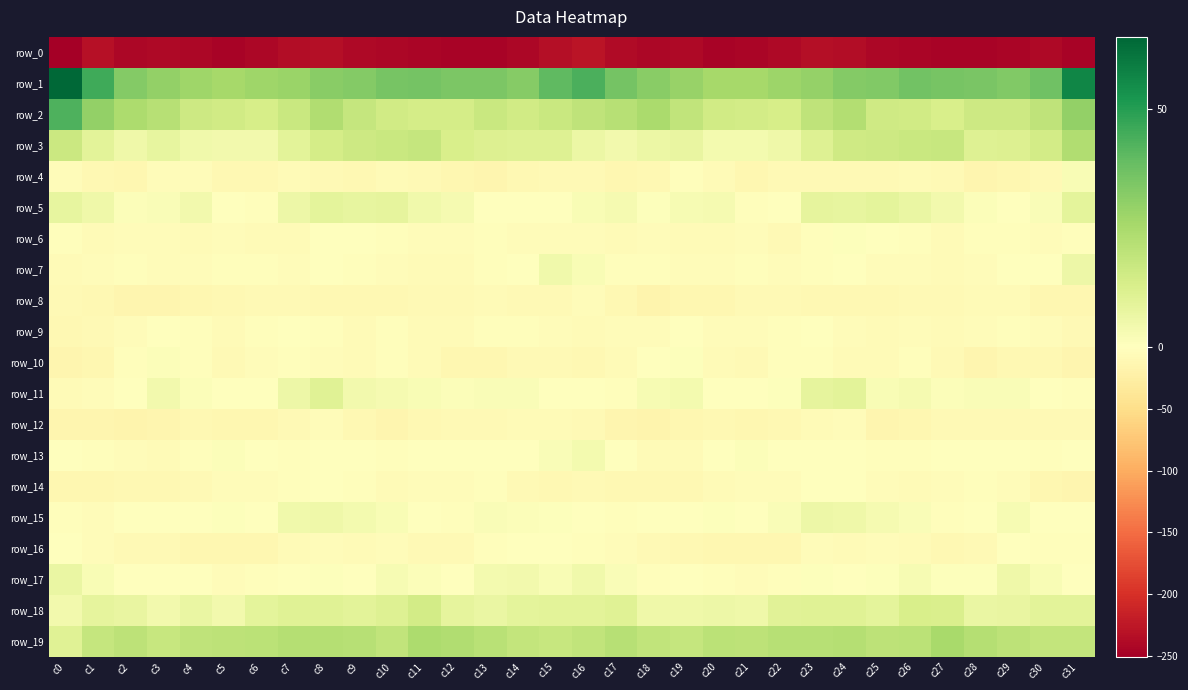

Reading right to left, extract all data points from this chart.

row_0: c31=-244.6	c30=-239.6	c29=-244.0	c28=-246.0	c27=-244.5	c26=-242.6	c25=-241.7	c24=-236.5	c23=-234.4	c22=-240.2	c21=-244.5	c20=-245.0	c19=-239.9	c18=-241.4	c17=-237.8	c16=-228.5	c15=-234.1	c14=-242.2	c13=-245.4	c12=-245.6	c11=-243.8	c10=-242.0	c9=-240.6	c8=-234.3	c7=-236.5	c6=-241.7	c5=-245.7	c4=-242.2	c3=-240.4	c2=-240.7	c1=-232.5	c0=-250.4
row_1: c31=56.5	c30=37.0	c29=33.3	c28=34.7	c27=35.1	c26=36.3	c25=33.2	c24=32.6	c23=29.2	c22=27.8	c21=25.7	c20=25.8	c19=28.8	c18=31.7	c17=35.6	c16=43.6	c15=40.1	c14=32.2	c13=34.5	c12=34.5	c11=36.1	c10=35.5	c9=32.8	c8=31.5	c7=28.3	c6=27.4	c5=25.5	c4=27.3	c3=29.6	c2=33.0	c1=45.7	c0=65.1
row_2: c31=29.7	c30=19.5	c29=15.8	c28=15.8	c27=13.2	c26=15.0	c25=15.4	c24=22.8	c23=19.7	c22=13.7	c21=14.5	c20=15.1	c19=19.3	c18=24.7	c17=21.8	c16=19.8	c15=17.2	c14=15.0	c13=16.9	c12=14.2	c11=14.1	c10=15.0	c9=17.9	c8=22.9	c7=17.2	c6=13.5	c5=15.0	c4=16.2	c3=21.4	c2=24.2	c1=29.6	c0=43.1
row_3: c31=23.2	c30=14.5	c29=11.5	c28=11.2	c27=17.5	c26=17.2	c25=16.1	c24=15.6	c23=10.9	c22=5.6	c21=4.0	c20=3.9	c19=7.5	c18=6.4	c17=4.2	c16=6.4	c15=10.7	c14=11.1	c13=11.3	c12=13.1	c11=18.1	c10=16.9	c9=16.0	c8=13.9	c7=9.5	c6=4.3	c5=4.1	c4=5.0	c3=7.8	c2=5.3	c1=9.4	c0=16.4
row_4: c31=2.1	c30=-8.5	c29=-12.7	c28=-14.1	c27=-9.8	c26=-7.6	c25=-9.3	c24=-9.6	c23=-8.1	c22=-9.6	c21=-12.1	c20=-7.5	c19=-3.3	c18=-11.7	c17=-13.5	c16=-9.3	c15=-8.8	c14=-11.7	c13=-13.7	c12=-12.5	c11=-8.7	c10=-7.7	c9=-10.1	c8=-9.3	c7=-7.5	c6=-10.9	c5=-11.1	c4=-5.2	c3=-5.2	c2=-13.6	c1=-10.0	c0=-5.9
row_5: c31=8.7	c30=1.6	c29=-0.6	c28=1.3	c27=4.2	c26=6.9	c25=8.9	c24=8.1	c23=8.3	c22=0.1	c21=-3.0	c20=3.5	c19=3.0	c18=1.0	c17=3.2	c16=2.4	c15=0.2	c14=-0.6	c13=-0.5	c12=3.1	c11=4.7	c10=8.4	c9=8.1	c8=8.8	c7=5.7	c6=-2.2	c5=-0.7	c4=4.1	c3=1.9	c2=1.4	c1=5.6	c0=7.9
row_6: c31=-3.7	c30=-5.5	c29=-2.8	c28=-3.6	c27=-7.1	c26=-3.5	c25=-0.8	c24=0.8	c23=-3.4	c22=-8.0	c21=-5.6	c20=-6.4	c19=-6.4	c18=-4.5	c17=-7.2	c16=-5.8	c15=-5.4	c14=-5.5	c13=-2.0	c12=-5.4	c11=-5.7	c10=-2.9	c9=0.4	c8=-0.2	c7=-6.1	c6=-7.0	c5=-5.6	c4=-6.5	c3=-5.7	c2=-5.7	c1=-6.7	c0=-2.0
row_7: c31=5.9	c30=-0.9	c29=-1.8	c28=-5.5	c27=-7.8	c26=-4.5	c25=-4.3	c24=-1.1	c23=-2.8	c22=-3.9	c21=-2.5	c20=-5.4	c19=-5.5	c18=-3.2	c17=-2.3	c16=2.3	c15=5.0	c14=-1.6	c13=-2.6	c12=-7.2	c11=-6.0	c10=-5.3	c9=-2.6	c8=-1.2	c7=-4.2	c6=-2.5	c5=-3.8	c4=-5.5	c3=-5.0	c2=-2.8	c1=-4.1	c0=-6.2
row_8: c31=-12.9	c30=-12.0	c29=-6.5	c28=-7.6	c27=-8.4	c26=-9.7	c25=-10.4	c24=-11.7	c23=-10.1	c22=-9.7	c21=-9.5	c20=-12.5	c19=-13.7	c18=-16.1	c17=-10.3	c16=-5.1	c15=-8.3	c14=-9.4	c13=-6.3	c12=-8.2	c11=-8.6	c10=-10.2	c9=-10.6	c8=-11.4	c7=-9.8	c6=-9.2	c5=-10.7	c4=-13.1	c3=-14.4	c2=-15.1	c1=-10.0	c0=-9.6
row_9: c31=-8.4	c30=-4.0	c29=-2.8	c28=-5.0	c27=-7.0	c26=-4.2	c25=-5.9	c24=-5.4	c23=-0.0	c22=-2.3	c21=-5.6	c20=-4.5	c19=-0.4	c18=-5.0	c17=-5.4	c16=-6.6	c15=-4.1	c14=-2.2	c13=-3.8	c12=-6.0	c11=-6.3	c10=-3.7	c9=-6.7	c8=-3.3	c7=0.4	c6=-3.8	c5=-5.9	c4=-2.6	c3=-1.2	c2=-5.7	c1=-8.3	c0=-11.0
row_10: c31=-14.3	c30=-11.0	c29=-11.0	c28=-13.9	c27=-9.0	c26=-3.2	c25=-6.3	c24=-6.4	c23=-3.3	c22=-3.9	c21=-7.9	c20=-7.0	c19=0.9	c18=-0.2	c17=-7.1	c16=-9.9	c15=-9.6	c14=-9.3	c13=-12.9	c12=-12.9	c11=-6.5	c10=-2.9	c9=-7.2	c8=-5.5	c7=-2.6	c6=-5.4	c5=-8.7	c4=-3.5	c3=1.4	c2=-2.2	c1=-12.6	c0=-14.9
row_11: c31=-3.4	c30=0.2	c29=1.7	c28=1.7	c27=1.4	c26=3.5	c25=2.4	c24=9.5	c23=8.3	c22=1.0	c21=-0.2	c20=0.2	c19=3.9	c18=2.6	c17=-2.5	c16=-1.1	c15=-0.1	c14=1.7	c13=1.9	c12=1.2	c11=2.1	c10=3.3	c9=4.3	c8=10.3	c7=5.8	c6=-0.3	c5=-0.0	c4=1.4	c3=4.3	c2=0.3	c1=-5.4	c0=-6.5
row_12: c31=-9.4	c30=-8.5	c29=-8.4	c28=-9.4	c27=-9.5	c26=-12.6	c25=-13.9	c24=-5.6	c23=-6.0	c22=-11.1	c21=-12.9	c20=-10.1	c19=-12.5	c18=-16.4	c17=-14.4	c16=-9.0	c15=-6.5	c14=-7.8	c13=-8.7	c12=-9.3	c11=-10.6	c10=-13.8	c9=-11.5	c8=-4.2	c7=-8.0	c6=-12.4	c5=-11.9	c4=-10.2	c3=-14.3	c2=-16.3	c1=-15.4	c0=-15.5
row_13: c31=-0.6	c30=-2.5	c29=-0.2	c28=-0.4	c27=-1.9	c26=-2.3	c25=-2.2	c24=0.2	c23=-1.0	c22=-1.3	c21=1.1	c20=-0.7	c19=-6.1	c18=-6.3	c17=-1.6	c16=3.8	c15=2.0	c14=-1.4	c13=-0.0	c12=-1.1	c11=-1.8	c10=-2.9	c9=-1.4	c8=0.4	c7=-2.0	c6=-0.0	c5=1.0	c4=-2.5	c3=-7.1	c2=-4.9	c1=-2.5	c0=0.1
row_14: c31=-14.4	c30=-13.1	c29=-5.2	c28=-3.5	c27=-5.0	c26=-5.9	c25=-4.9	c24=-0.6	c23=-1.6	c22=-5.3	c21=-5.6	c20=-7.3	c19=-11.6	c18=-9.9	c17=-9.9	c16=-9.6	c15=-11.4	c14=-9.8	c13=-3.7	c12=-4.3	c11=-4.6	c10=-6.7	c9=-3.0	c8=-0.3	c7=-3.1	c6=-5.7	c5=-5.6	c4=-9.1	c3=-11.4	c2=-9.8	c1=-12.0	c0=-12.9
row_15: c31=-1.9	c30=-0.7	c29=2.9	c28=-1.8	c27=-3.0	c26=1.7	c25=3.2	c24=5.1	c23=5.8	c22=1.7	c21=-0.3	c20=0.7	c19=-1.1	c18=-0.7	c17=-2.1	c16=-1.9	c15=0.7	c14=1.4	c13=2.0	c12=-3.7	c11=-0.7	c10=2.1	c9=4.0	c8=5.6	c7=5.0	c6=-0.2	c5=0.7	c4=-0.5	c3=-0.8	c2=-1.0	c1=-4.2	c0=-3.6
row_16: c31=-2.4	c30=-3.2	c29=-1.7	c28=-8.0	c27=-10.0	c26=-6.5	c25=-4.7	c24=-6.1	c23=-5.8	c22=-11.8	c21=-12.5	c20=-13.1	c19=-10.5	c18=-9.1	c17=-5.2	c16=-2.8	c15=-1.7	c14=-1.6	c13=-3.9	c12=-9.6	c11=-9.3	c10=-4.3	c9=-6.1	c8=-5.3	c7=-7.8	c6=-12.8	c5=-12.6	c4=-12.9	c3=-9.3	c2=-7.9	c1=-5.6	c0=-1.8
row_17: c31=-0.5	c30=2.1	c29=5.2	c28=0.7	c27=0.5	c26=2.7	c25=0.9	c24=-0.3	c23=0.9	c22=-2.0	c21=-5.2	c20=-2.5	c19=0.1	c18=-2.7	c17=1.8	c16=4.6	c15=2.2	c14=4.3	c13=3.6	c12=-0.3	c11=1.4	c10=3.0	c9=-0.3	c8=0.5	c7=0.4	c6=-3.6	c5=-4.8	c4=-1.0	c3=-0.7	c2=-1.9	c1=2.4	c0=6.9
row_18: c31=9.2	c30=9.5	c29=7.6	c28=7.0	c27=12.6	c26=13.0	c25=8.8	c24=10.3	c23=10.5	c22=10.0	c21=5.4	c20=6.1	c19=5.3	c18=5.4	c17=10.3	c16=9.5	c15=9.4	c14=8.9	c13=6.8	c12=8.2	c11=14.3	c10=10.8	c9=9.3	c8=10.6	c7=10.6	c6=8.7	c5=4.5	c4=6.7	c3=4.1	c2=7.5	c1=8.5	c0=4.5
row_19: c31=18.7	c30=18.6	c29=20.1	c28=22.3	c27=25.2	c26=20.4	c25=20.2	c24=22.0	c23=21.8	c22=21.4	c21=20.2	c20=20.6	c19=17.8	c18=19.0	c17=21.4	c16=19.0	c15=17.6	c14=18.6	c13=20.9	c12=23.3	c11=24.2	c10=19.2	c9=21.5	c8=22.0	c7=21.9	c6=20.8	c5=20.3	c4=19.8	c3=17.5	c2=20.2	c1=18.2	c0=10.4